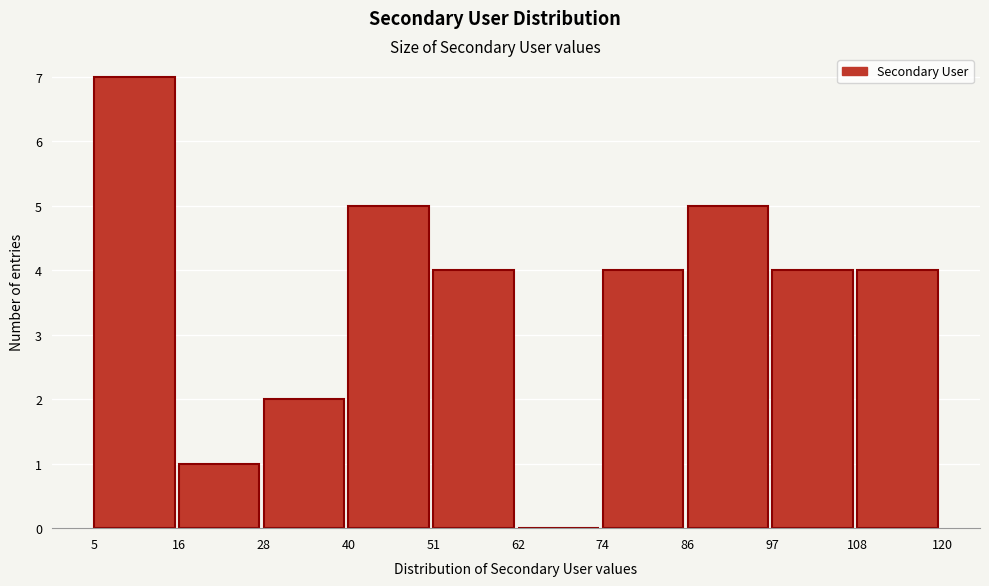

How tall is the bar that spans 16 to 28 on the x-axis? The values are not printed on the chart, so give them approximately, as read against the axis.

1